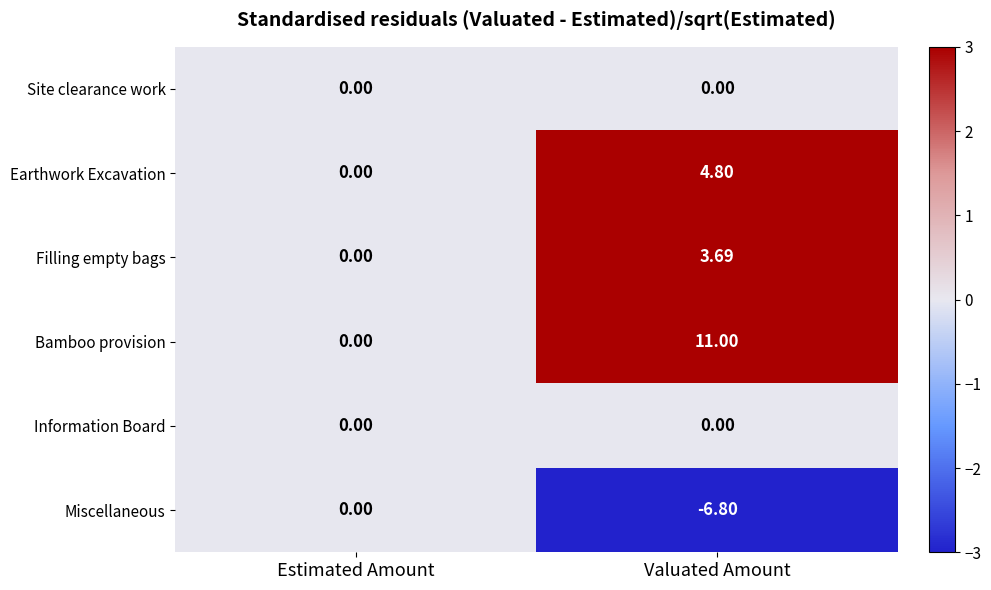

Count the number of data series in this chart.

6